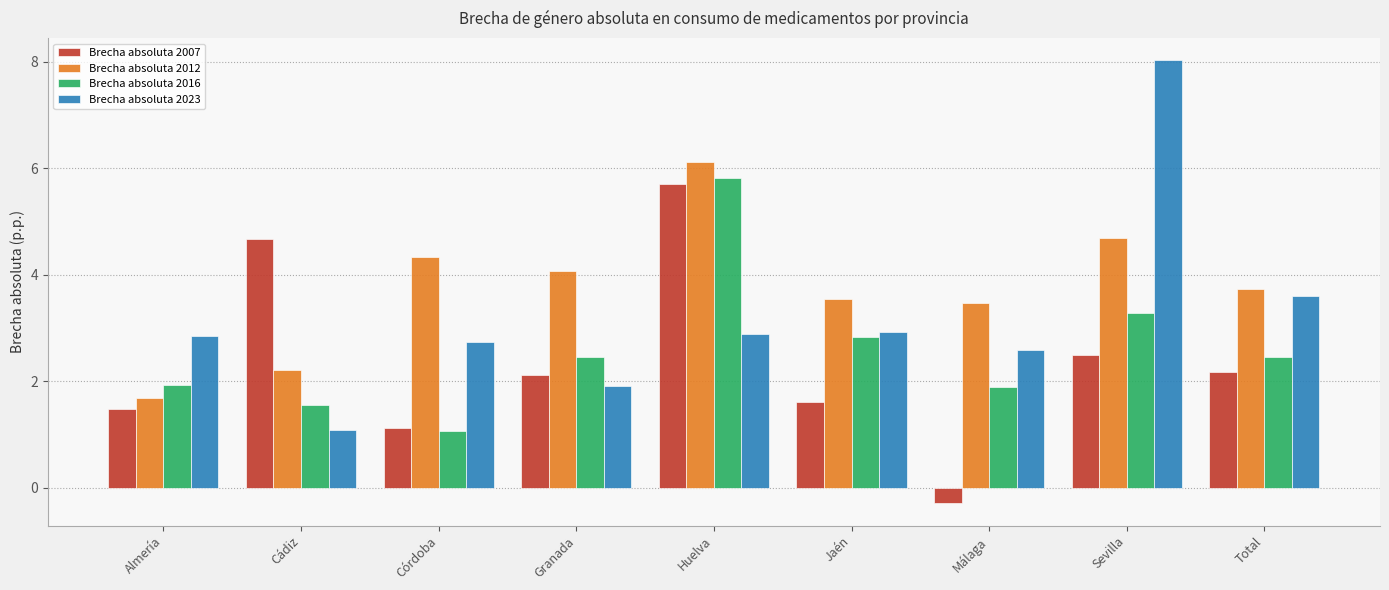

What is the sum of the Brecha absoluta 2012 values at Total and Granada?

7.8